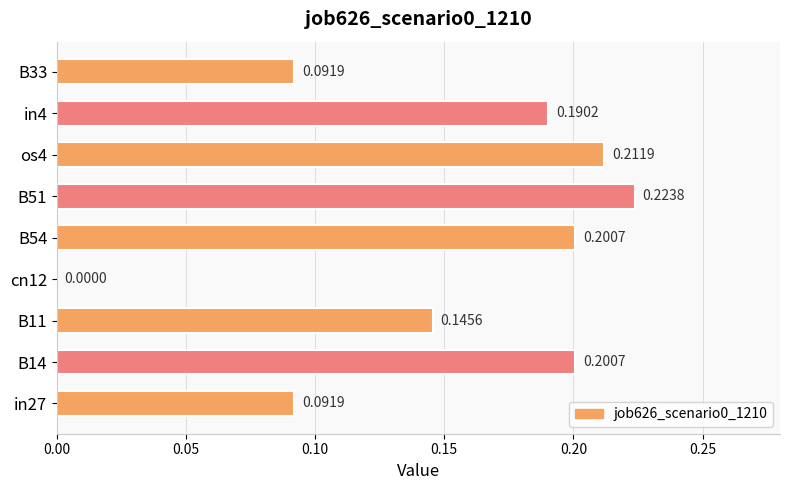

Which has a higher value, in27 or cn12?

in27